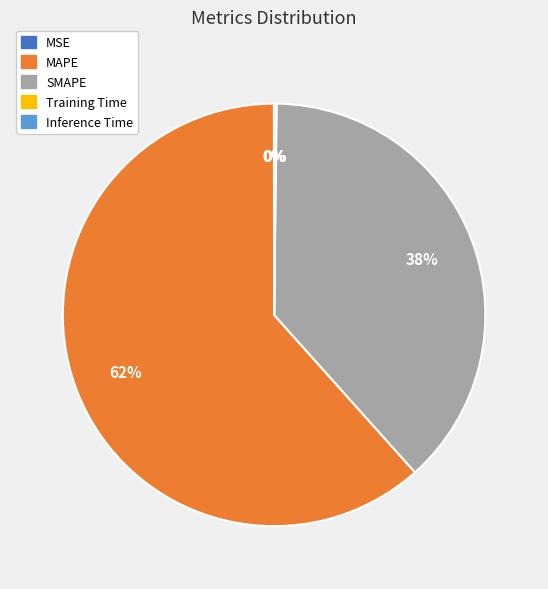

What is the largest slice in the pie chart?

MAPE